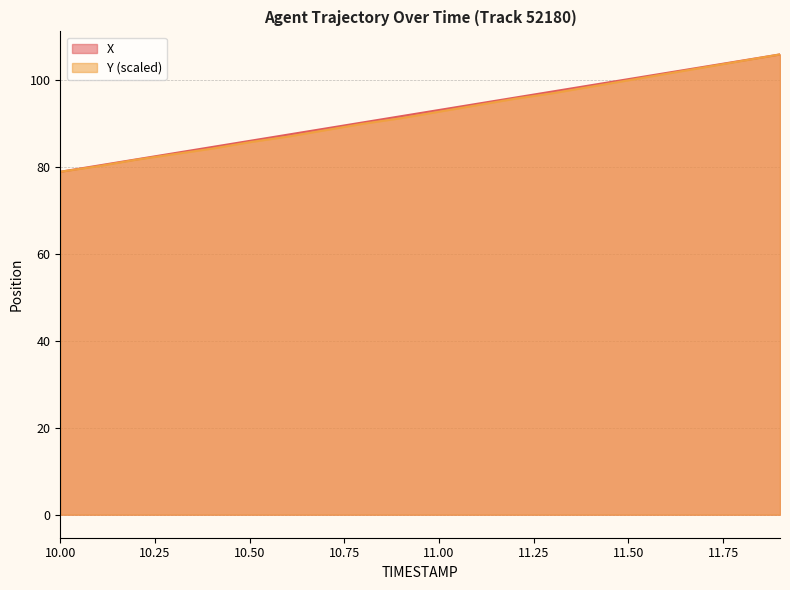

The X series shows 58.0 at 10.6. True or false?

False